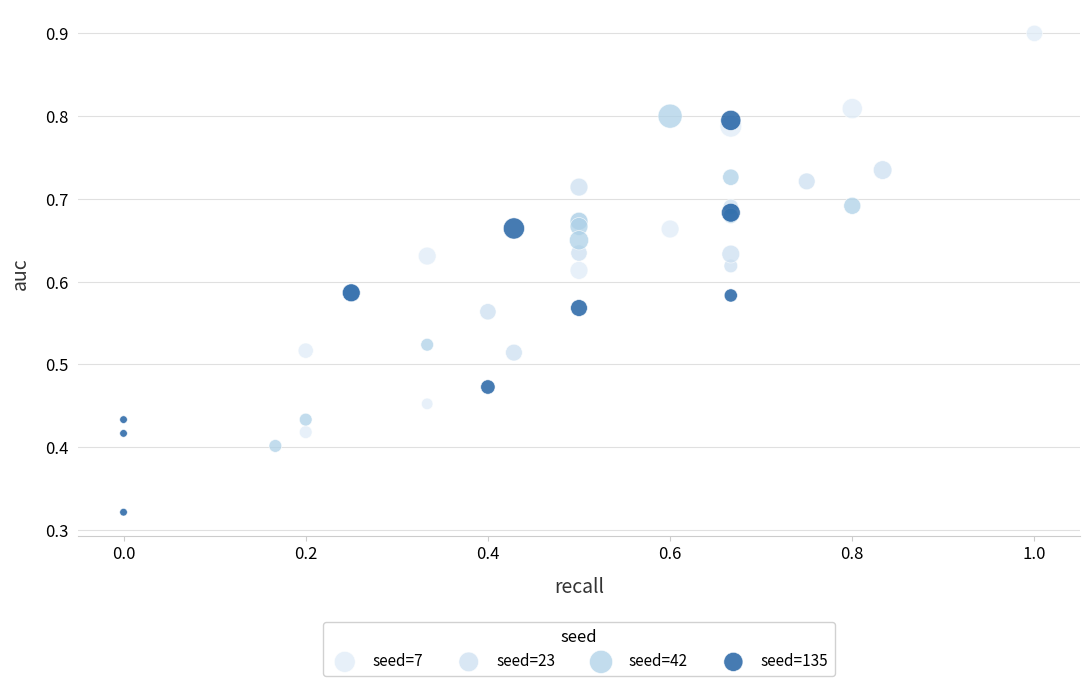

Which series reaches the minimum Y coordinate?

seed=135